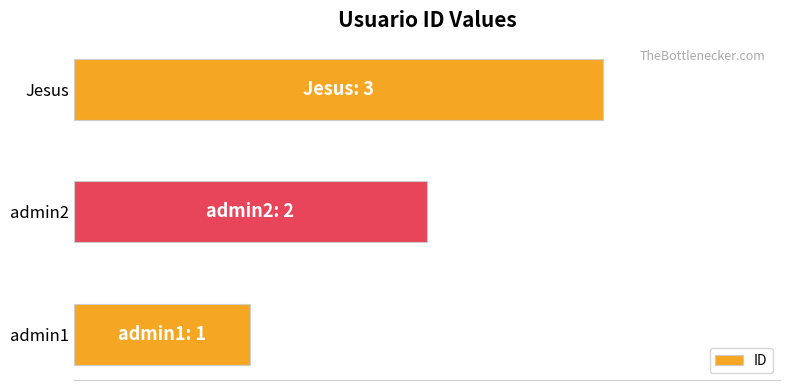

At which label is the value closest to 2?

admin2